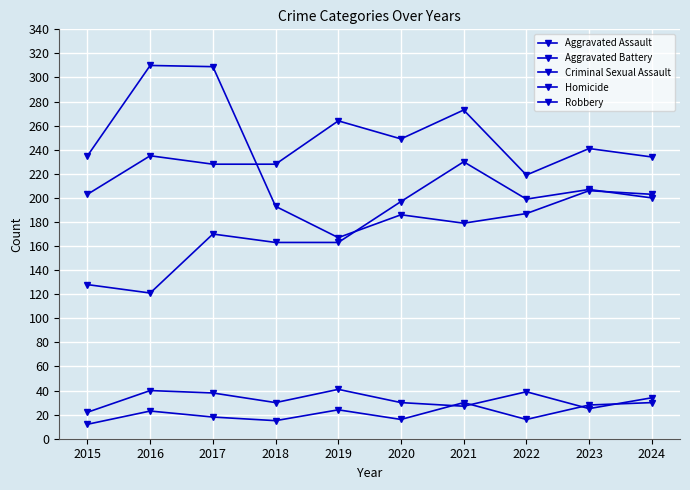

How many distinct data groups are displayed?

5